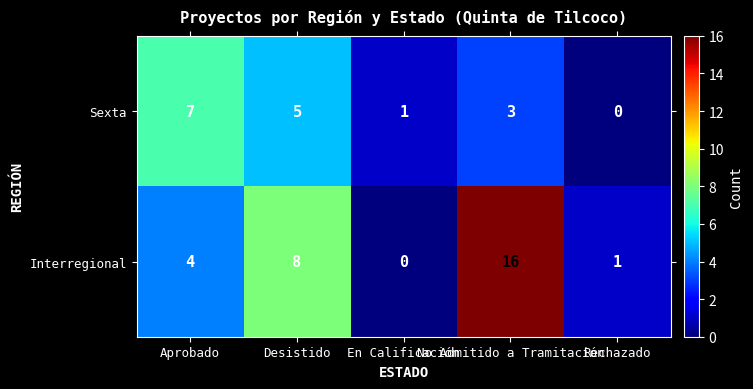

Which series has the largest total across all categories?

Interregional